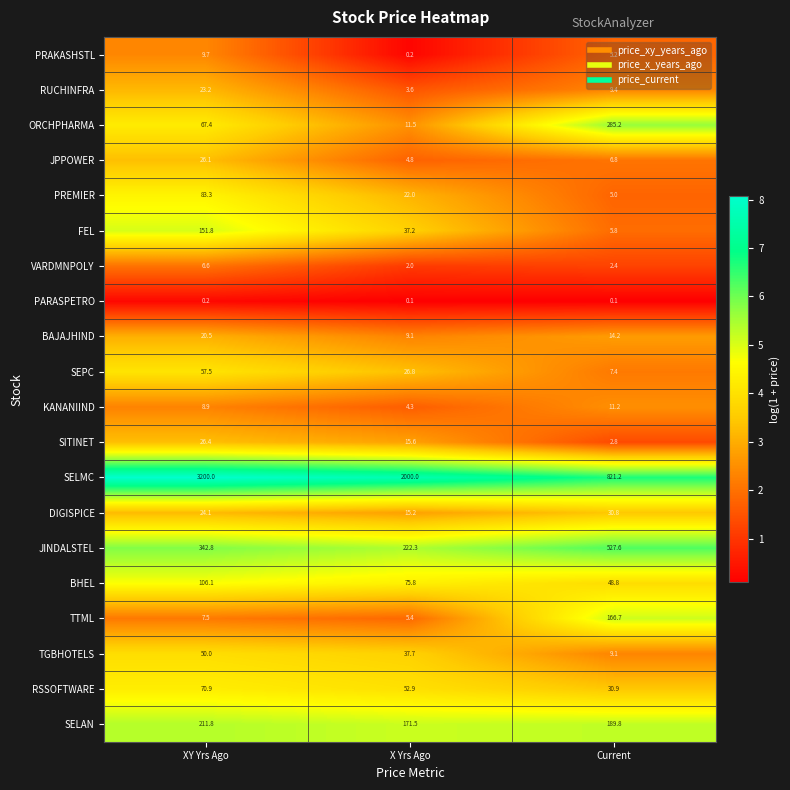

What is the difference between the maximum and minimum values in the ORCHPHARMA series?

273.7